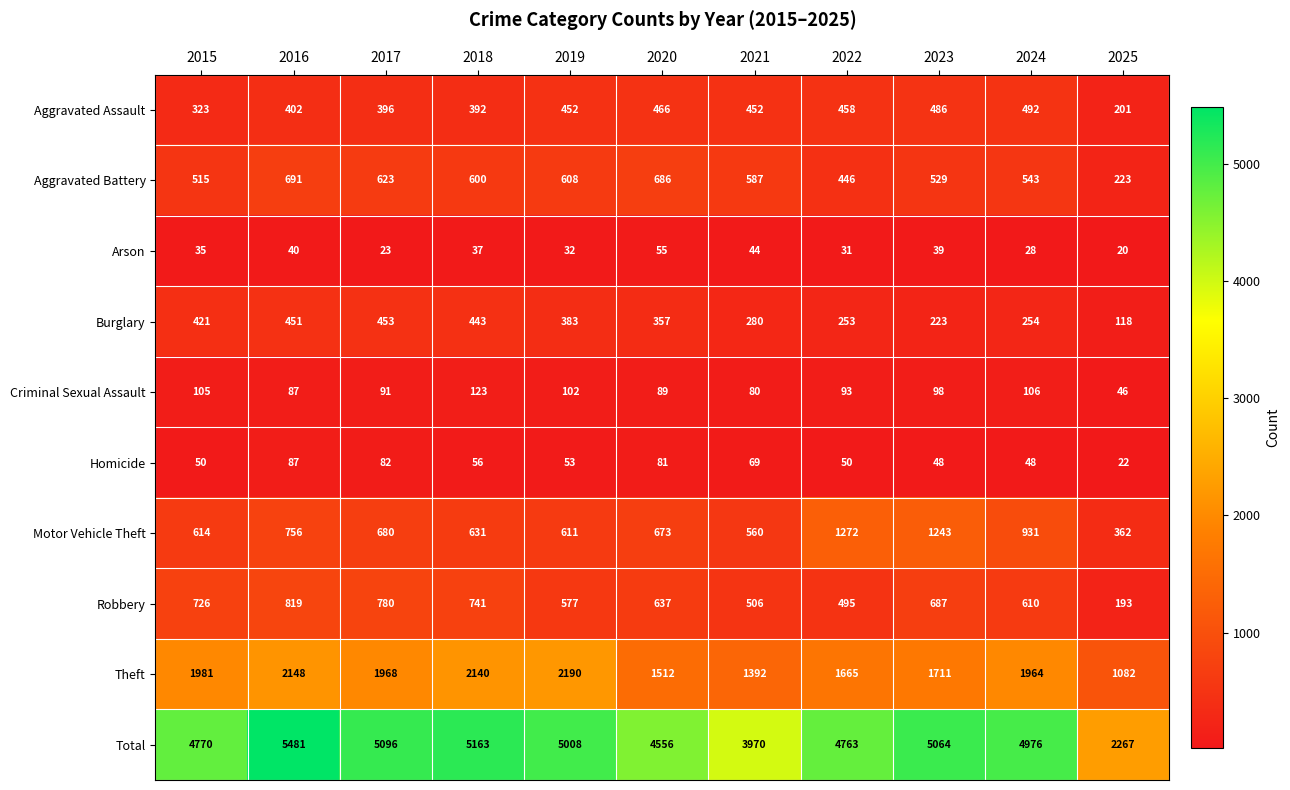

Which series has the largest range (max minus min)?

Total